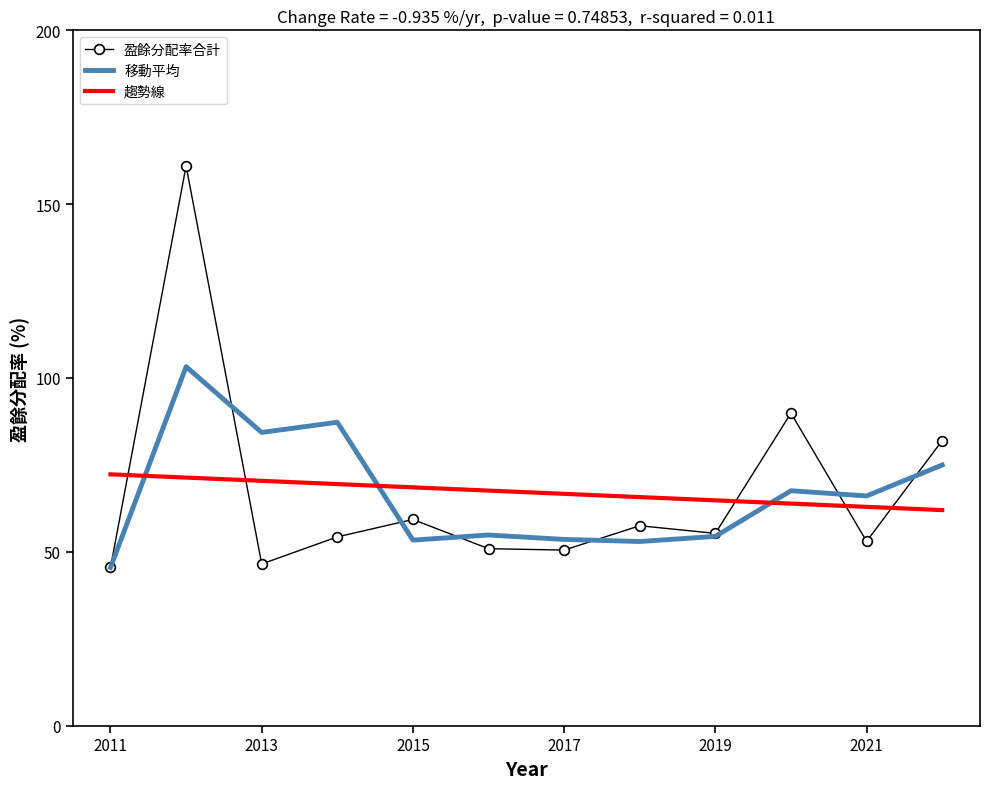

Rank the series by their maximum value, from lowest to highest.

趨勢線, 移動平均, 盈餘分配率合計